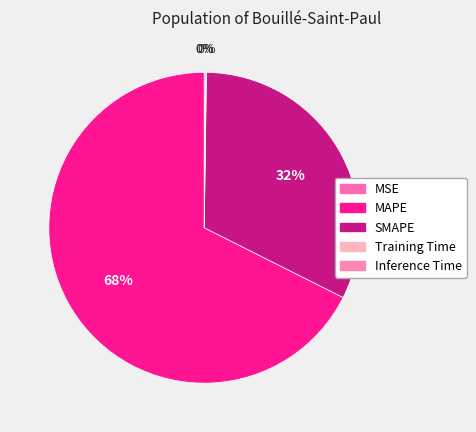

To the nearest percent, what is the combined percentage of MAPE and Inference Time?

68%